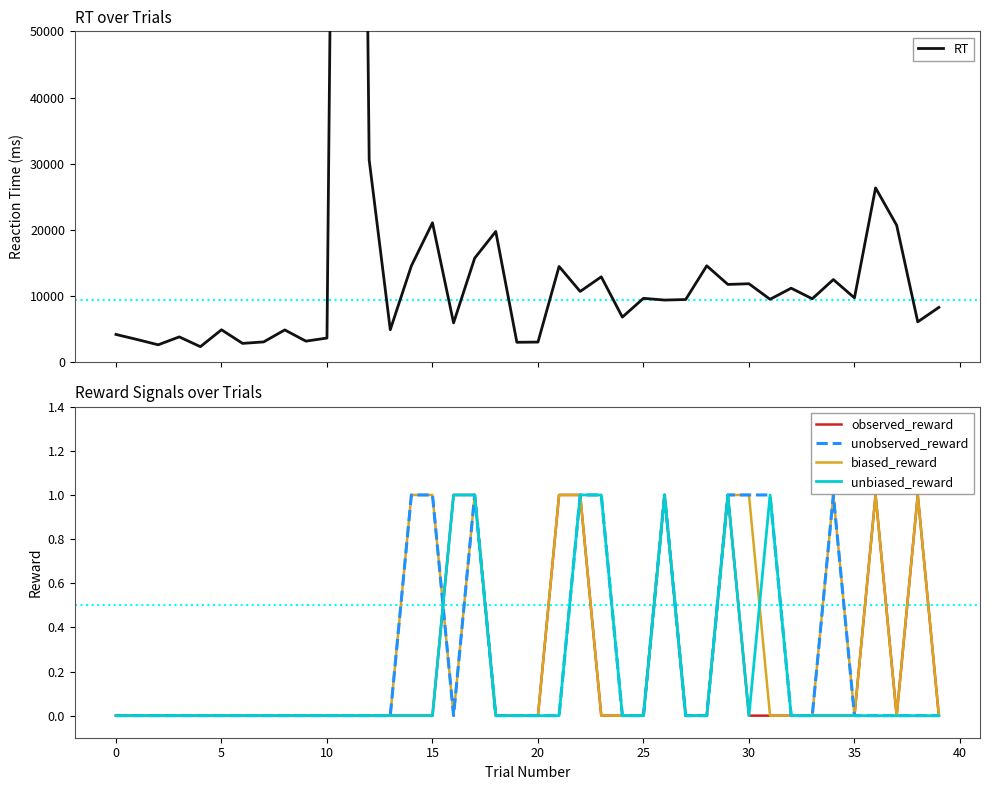

The unobserved_reward series shows 1 at 30. True or false?

True